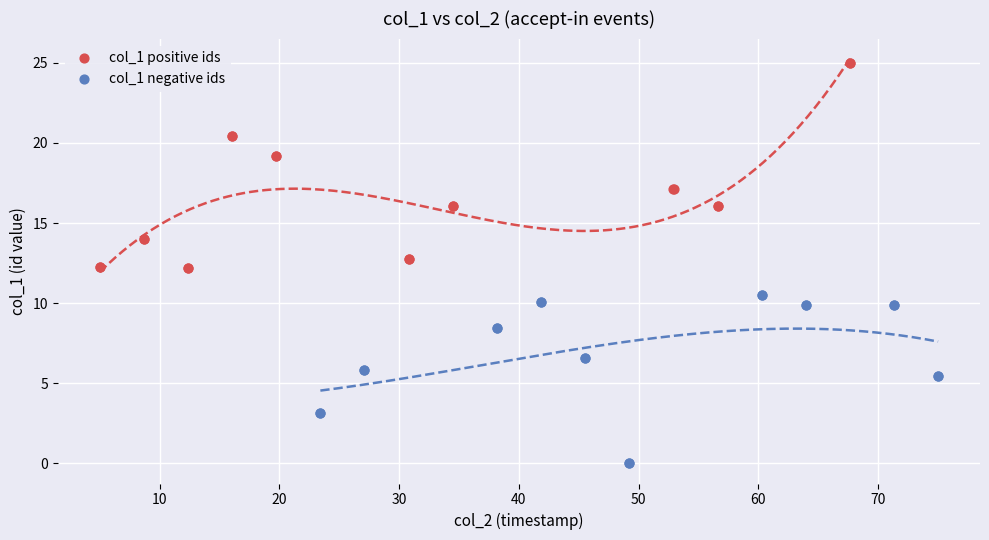

What are all the series names shown in the legend?

col_1 positive ids, col_1 negative ids